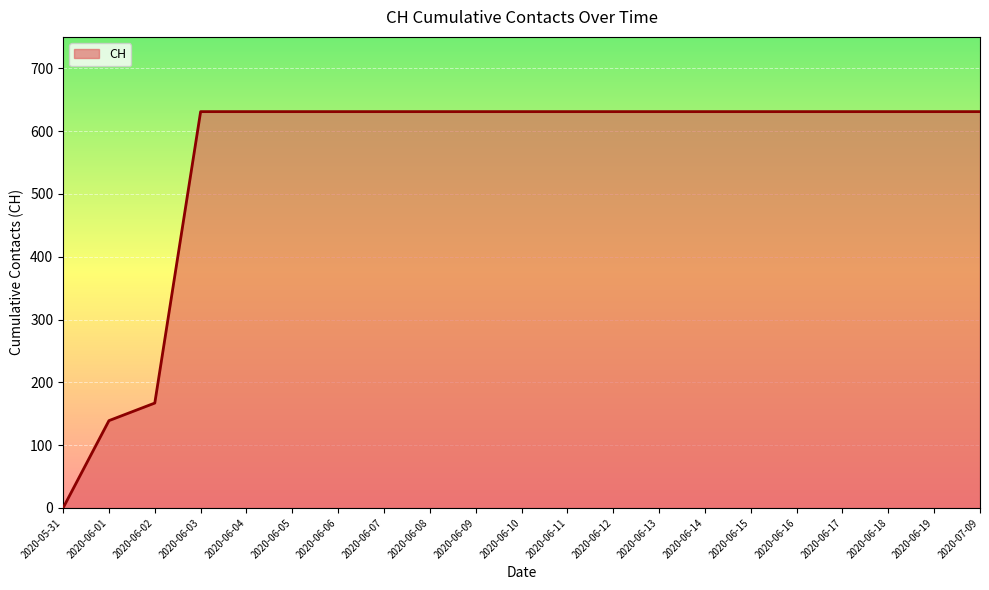

Where is the data nearest to the value 315?

2020-06-02